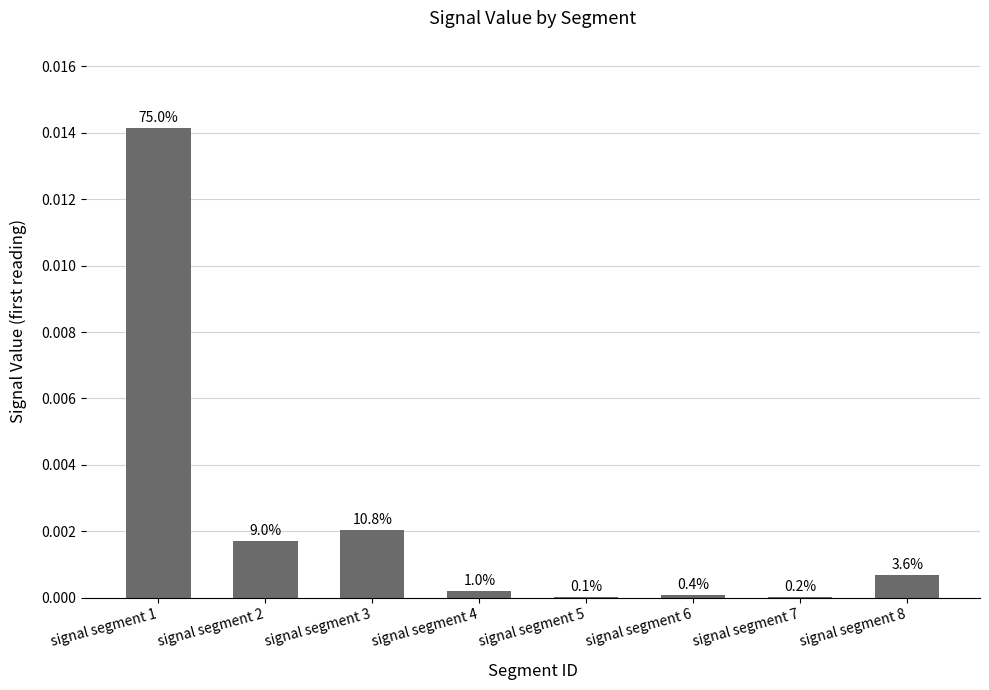

Are the bars horizontal?

No